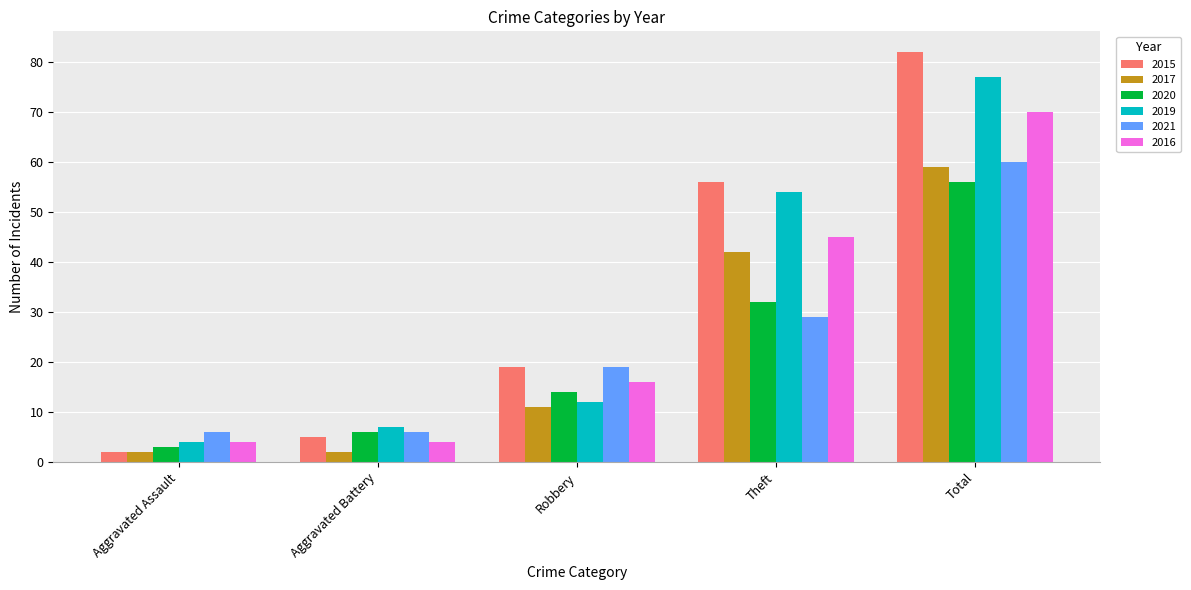

Count the number of categories in the chart.

5